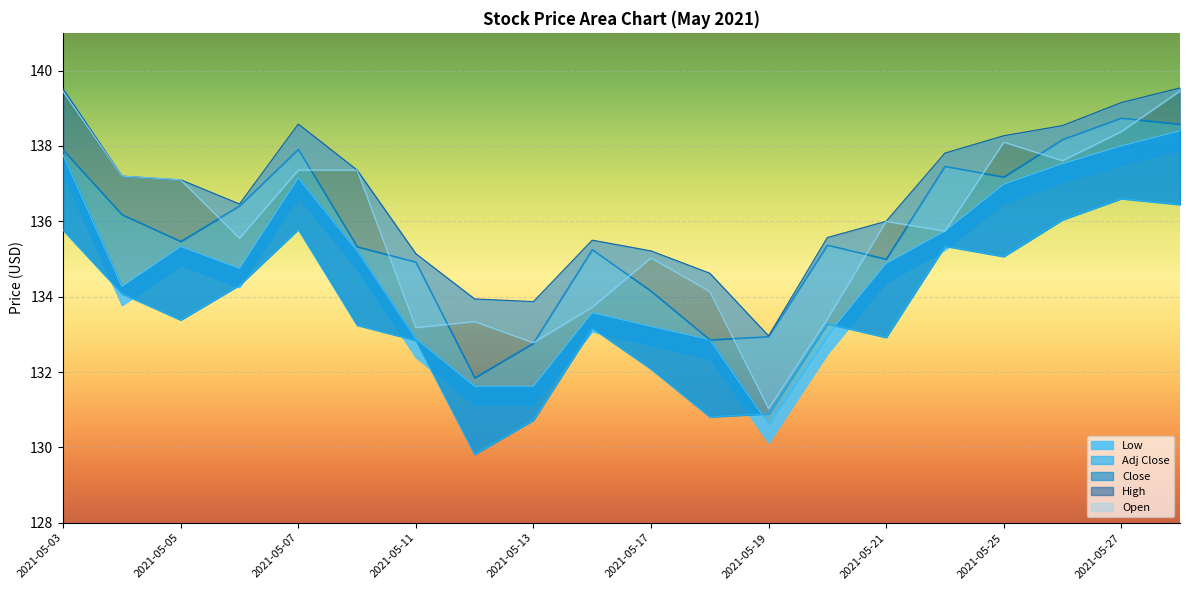

Which series has the widest spread of values?

Open